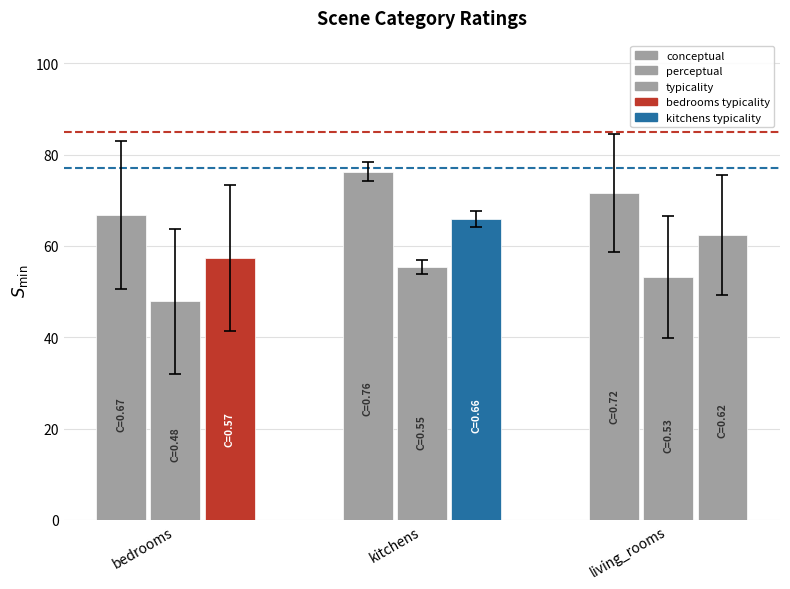

How many groups of bars are there?

3